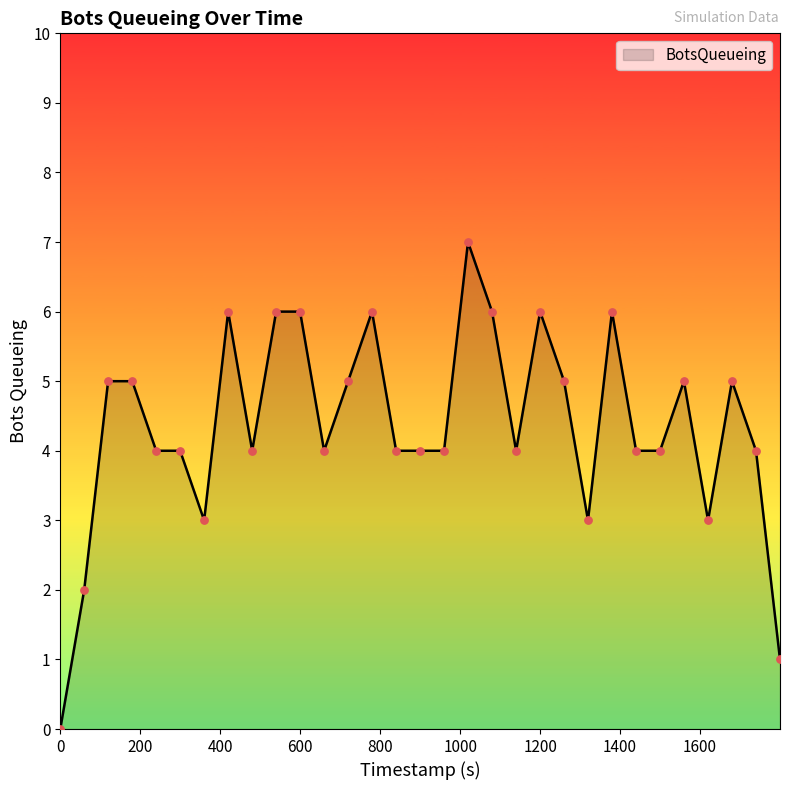

What is the difference between the maximum and minimum values?

7